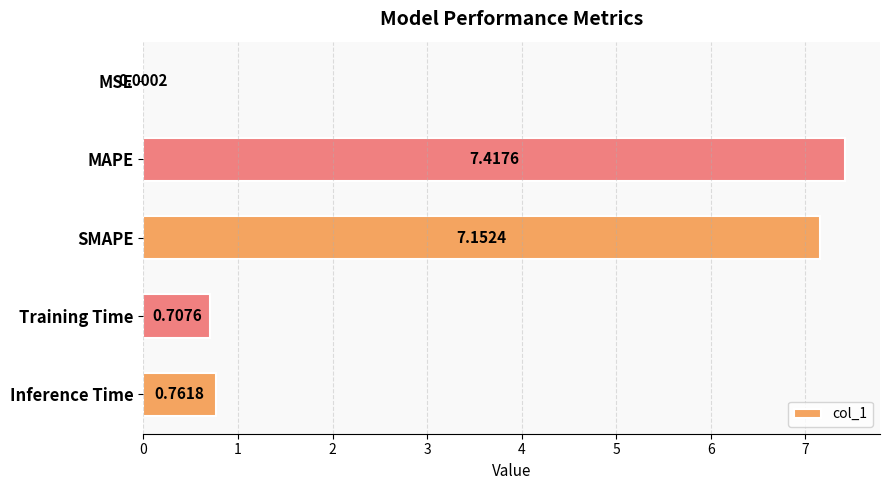

Are the bars grouped side by side (vs. stacked)?

No